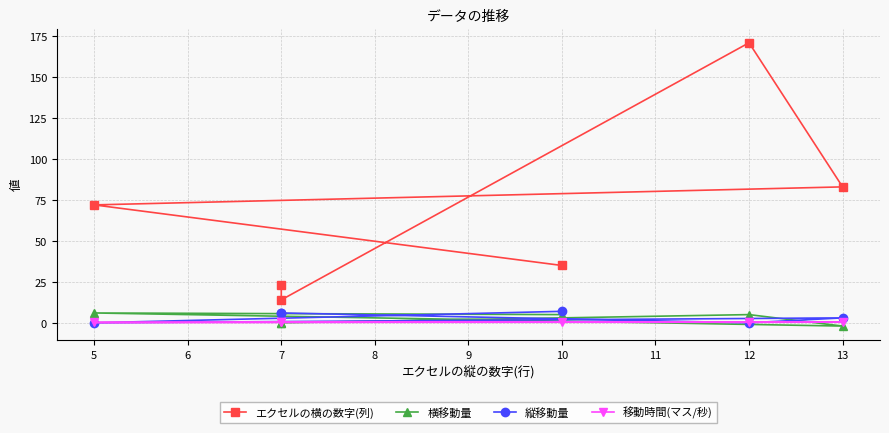

At how many categories does at least one series exceed 130?

1